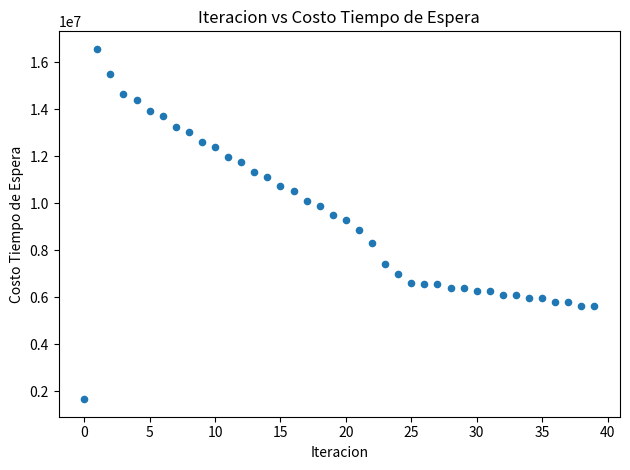

What is the range of Y values (max minus min)?

14911263.0